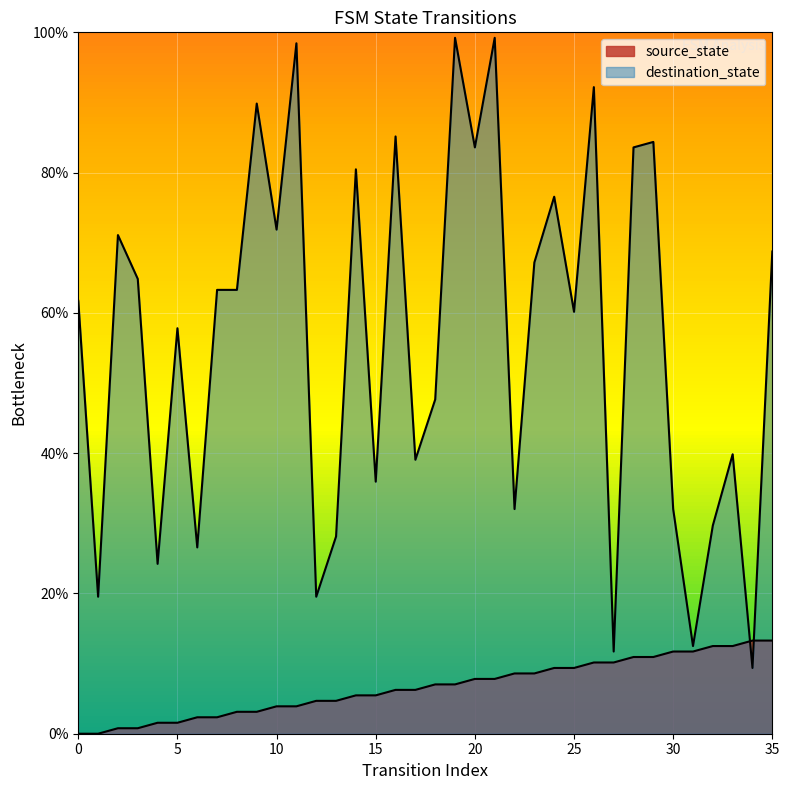

What value does the source_state series have at 23?

8.6